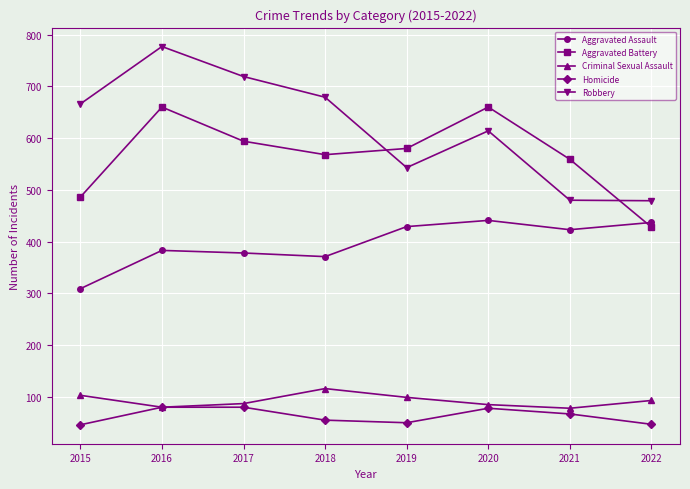

True or false: Aggravated Assault and Robbery intersect in this chart.

False